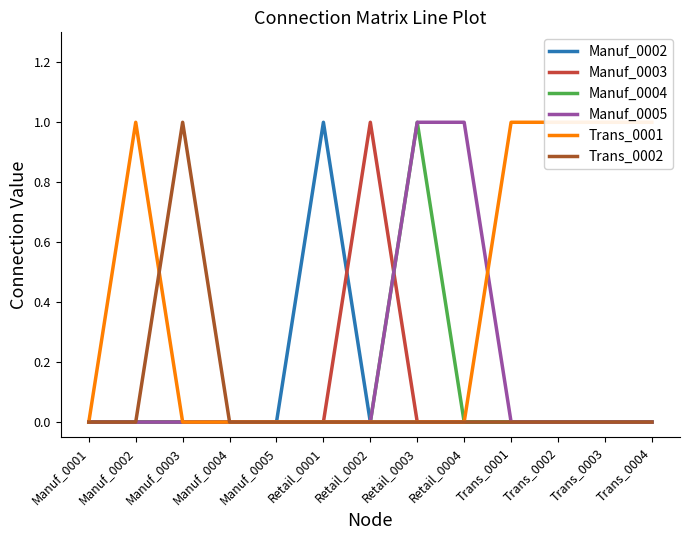

How many Trans_0002 values are between 0 and 1?

13